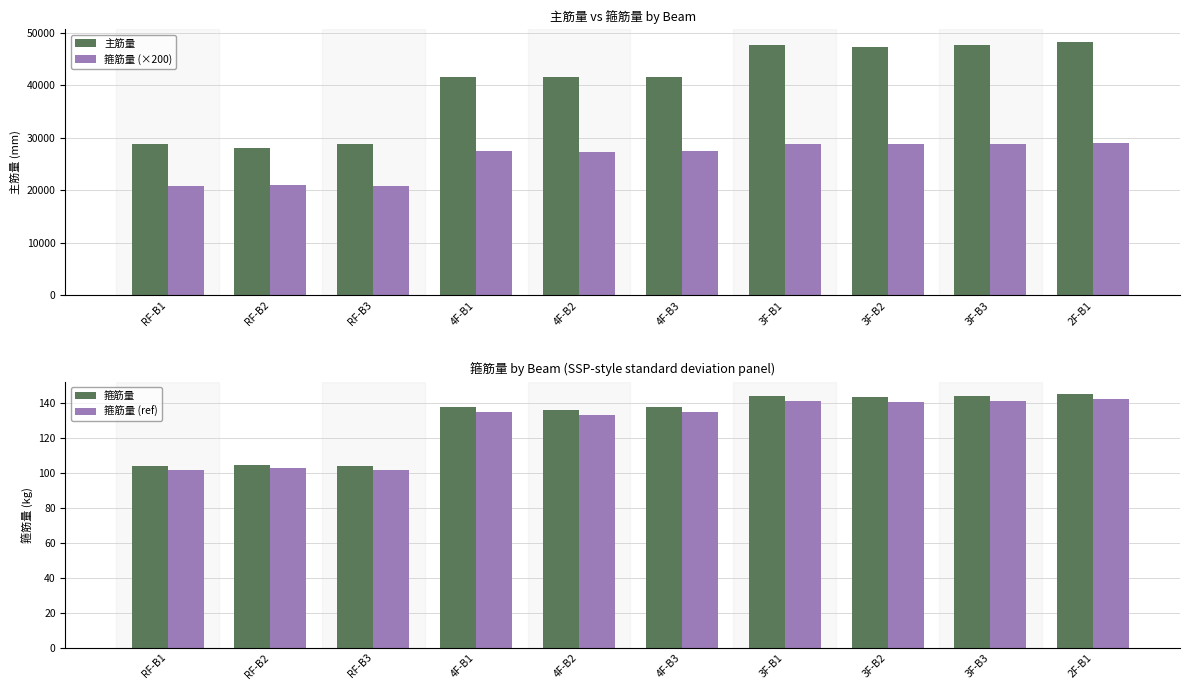

How many categories are shown in the chart?

10